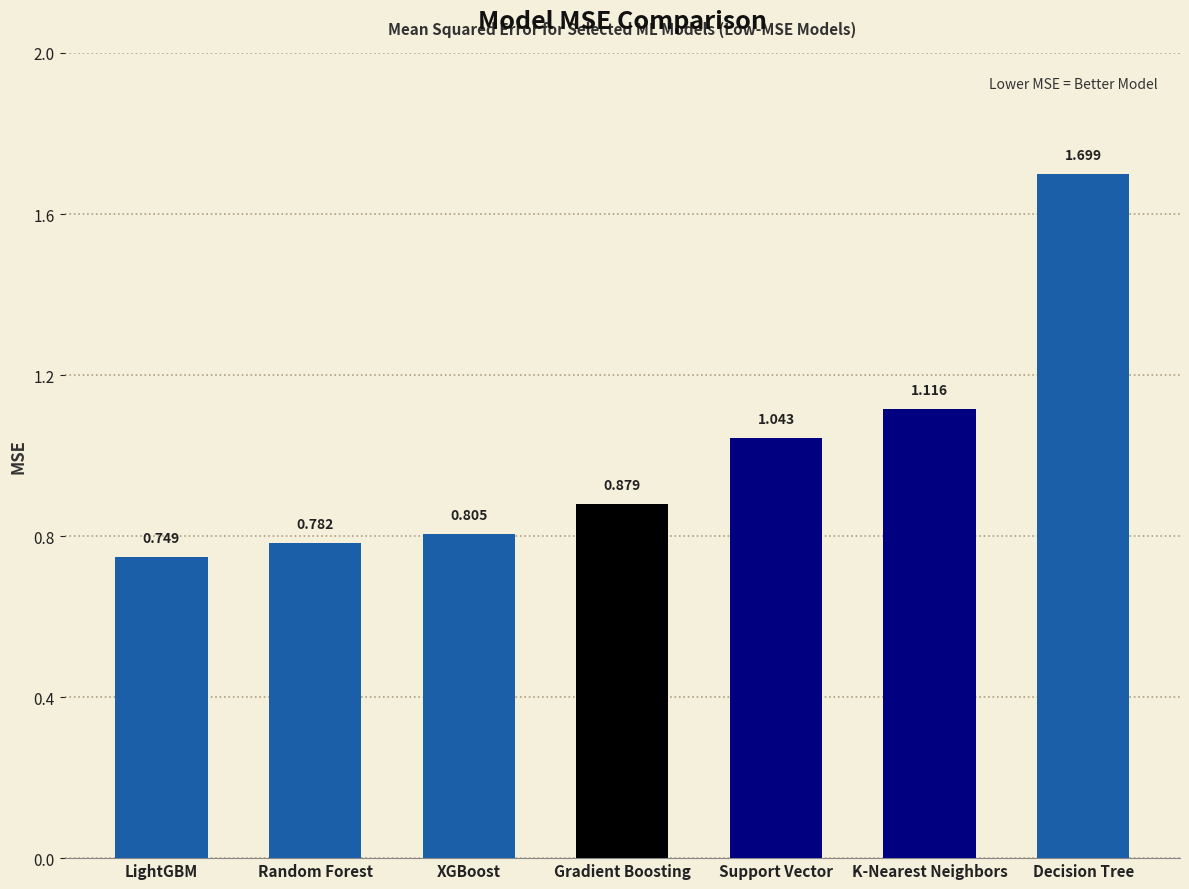

List the labels in order of value, smallest first.

LightGBM, Random Forest, XGBoost, Gradient Boosting, Support Vector, K-Nearest Neighbors, Decision Tree